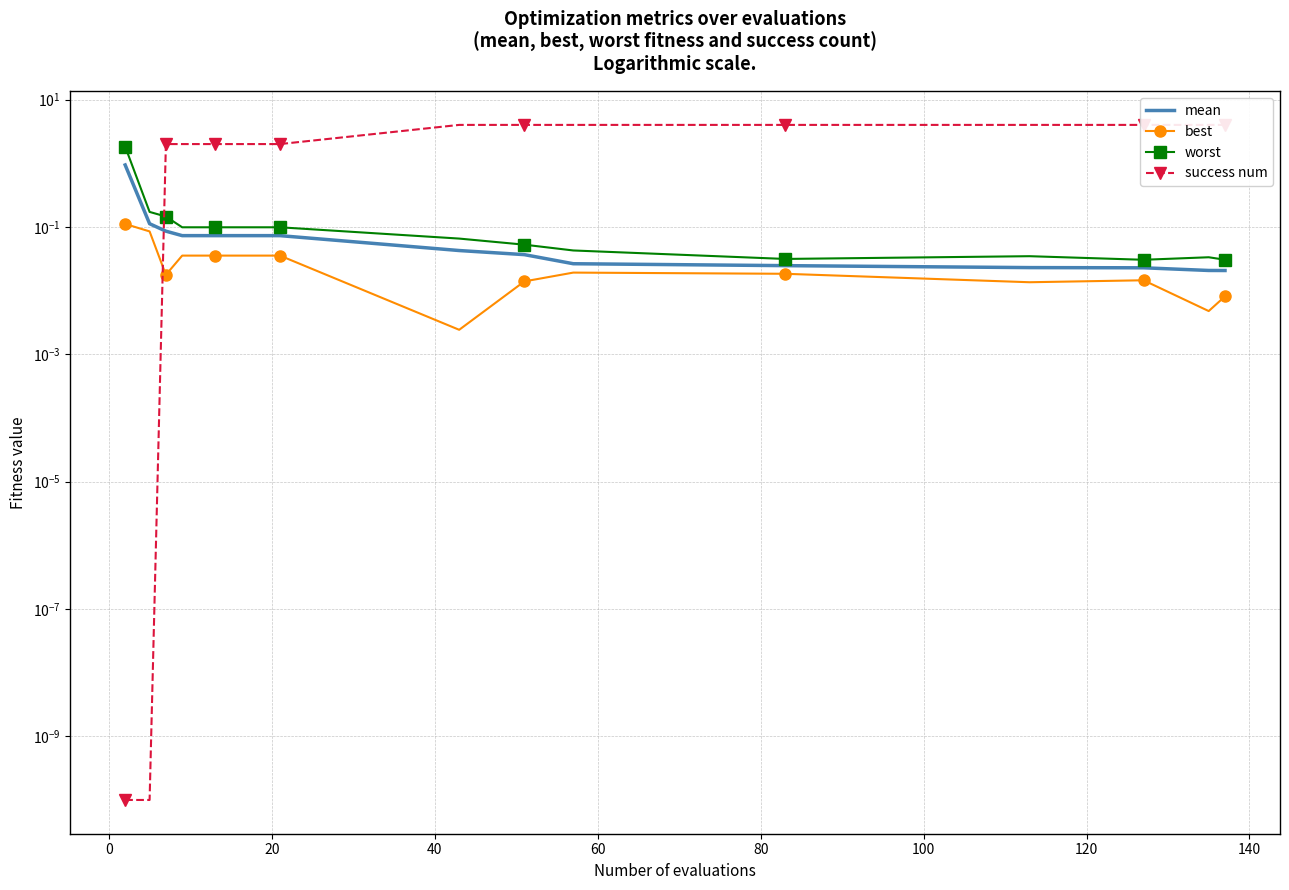

Is it true that success num equals 6.7 at 11?

False